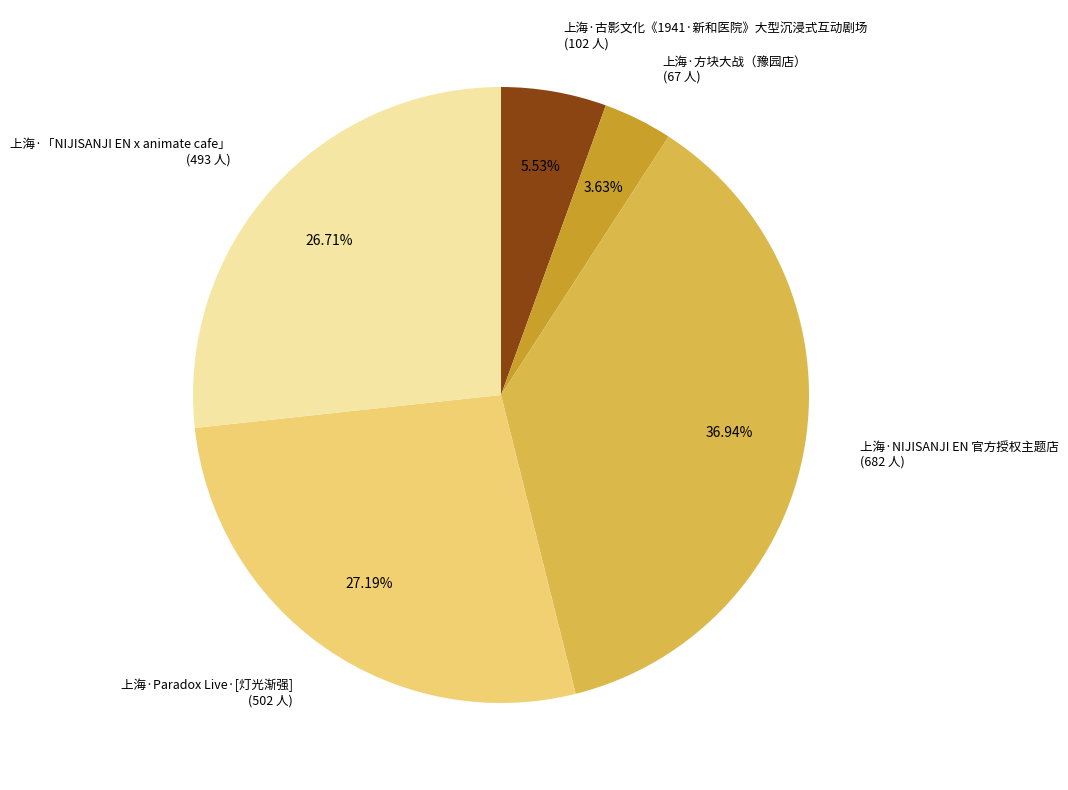

To the nearest percent, what is the difference between the largest and smallest slice percentages?

33%